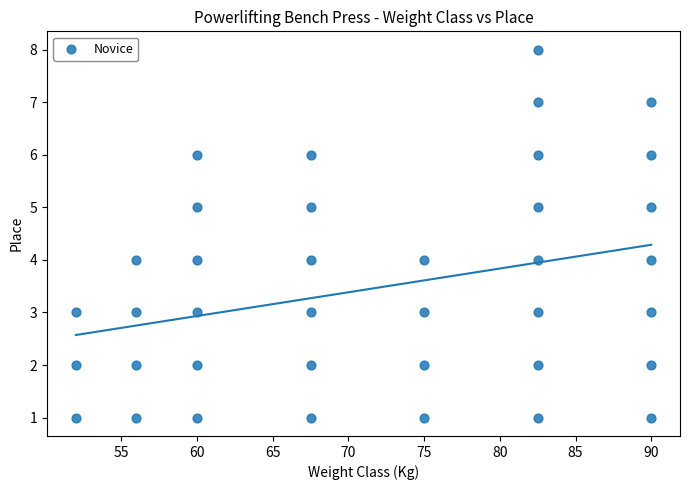

What is the range of Y values (max minus min)?

7